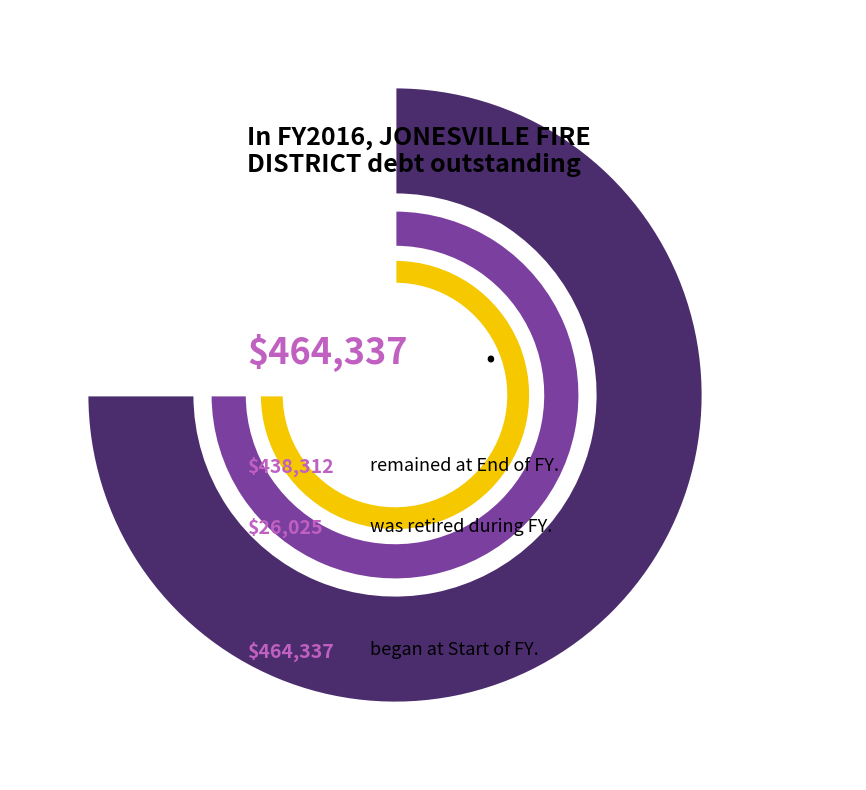

Is there a majority slice in this chart?

No